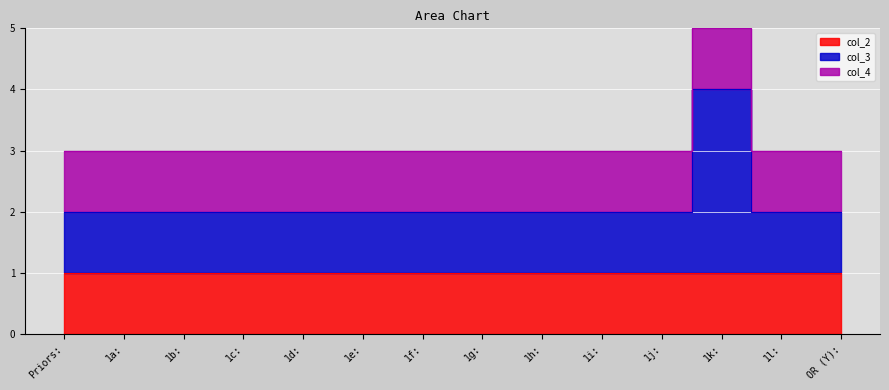

How many categories are shown in the chart?

14